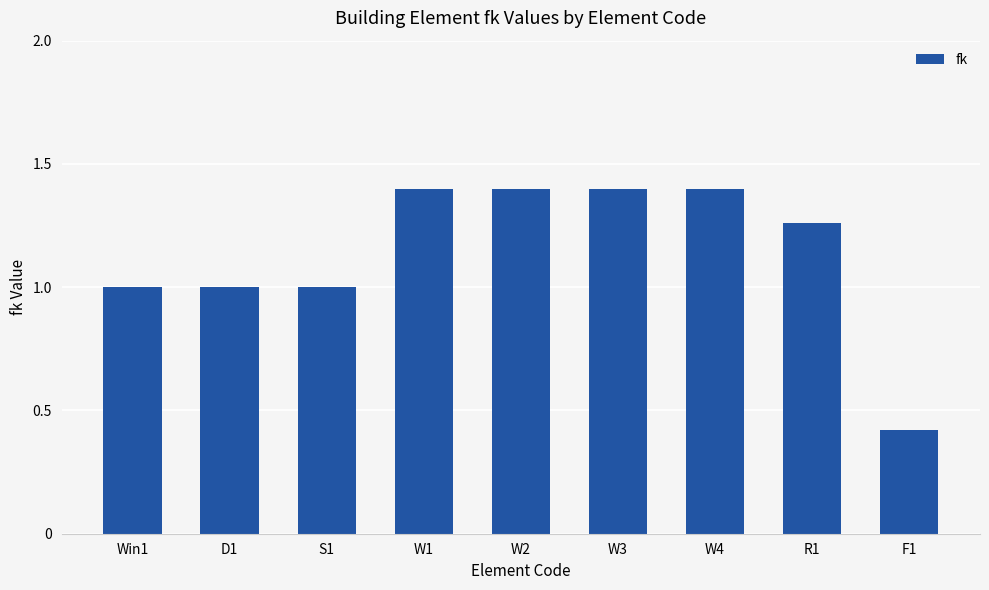

The chart shows a value of 1.4 at W4. True or false?

True